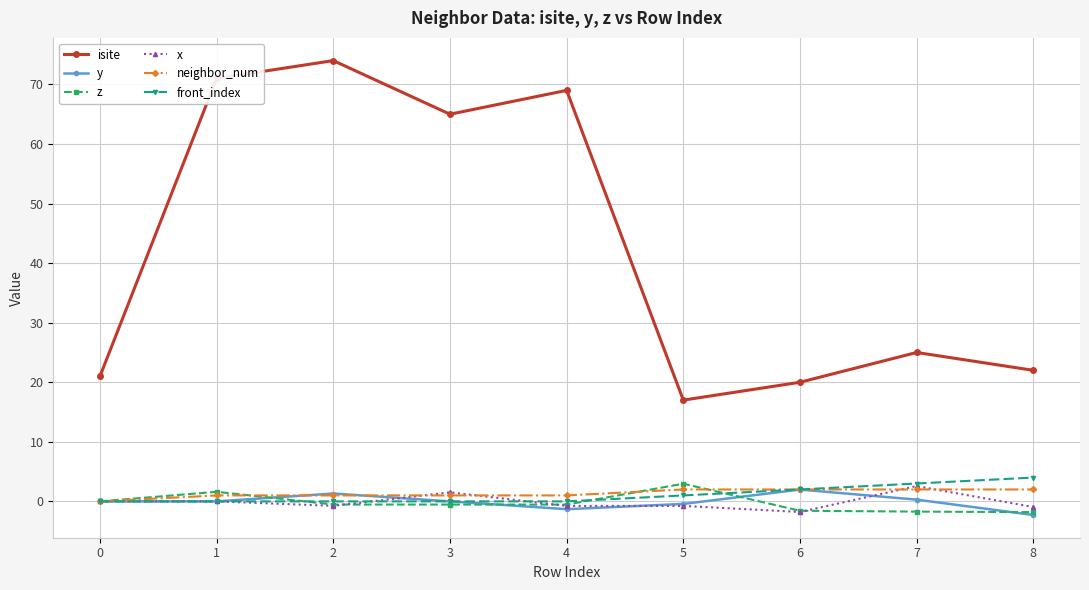

What is the value of the isite point at the 9th from the left?

22.0